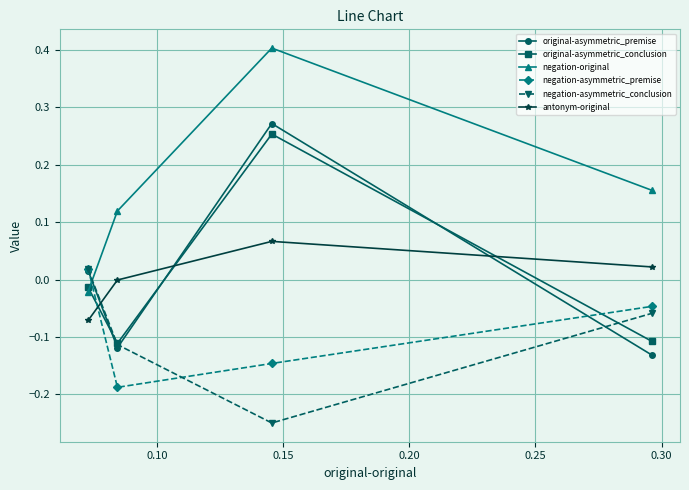

True or false: negation-asymmetric_premise and antonym-original cross at least once.

True